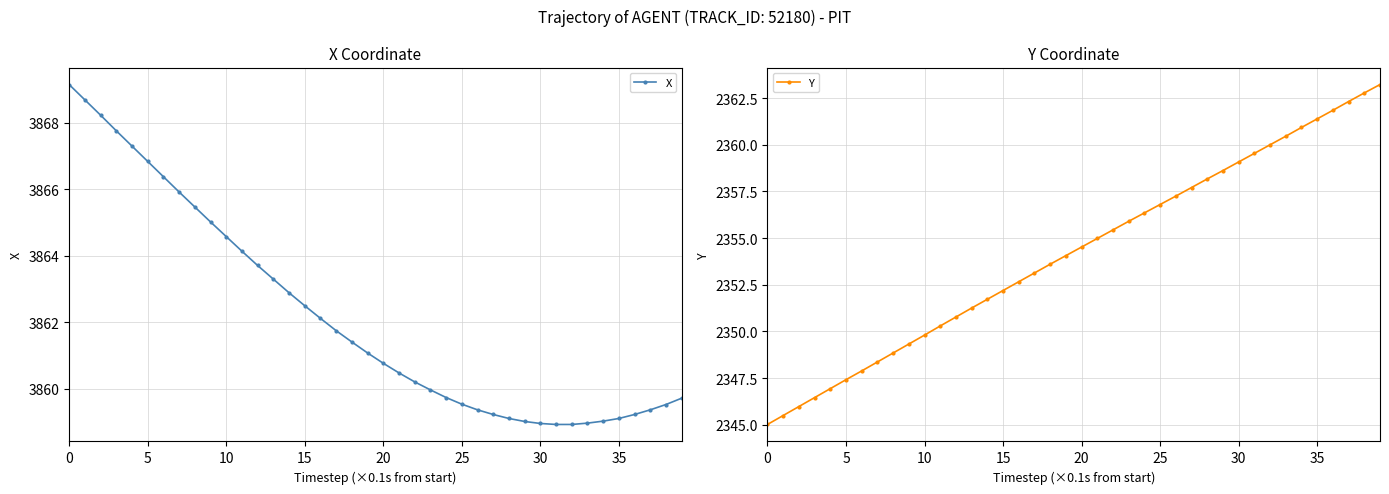

What is the highest value of the X series?

3869.2